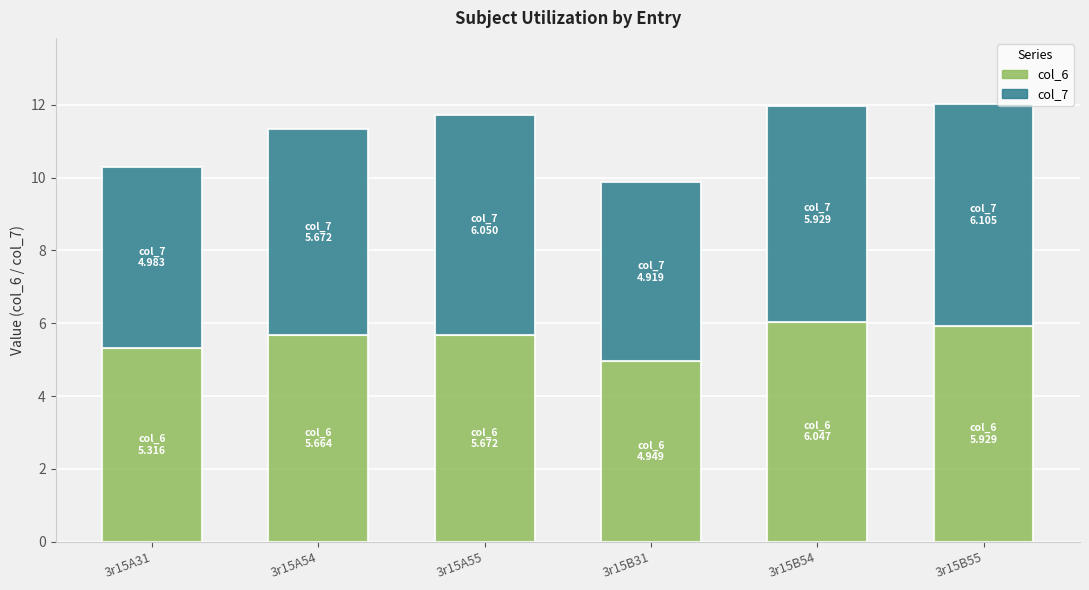

Is it true that col_6 equals 1.2 at 3r15B31?

False